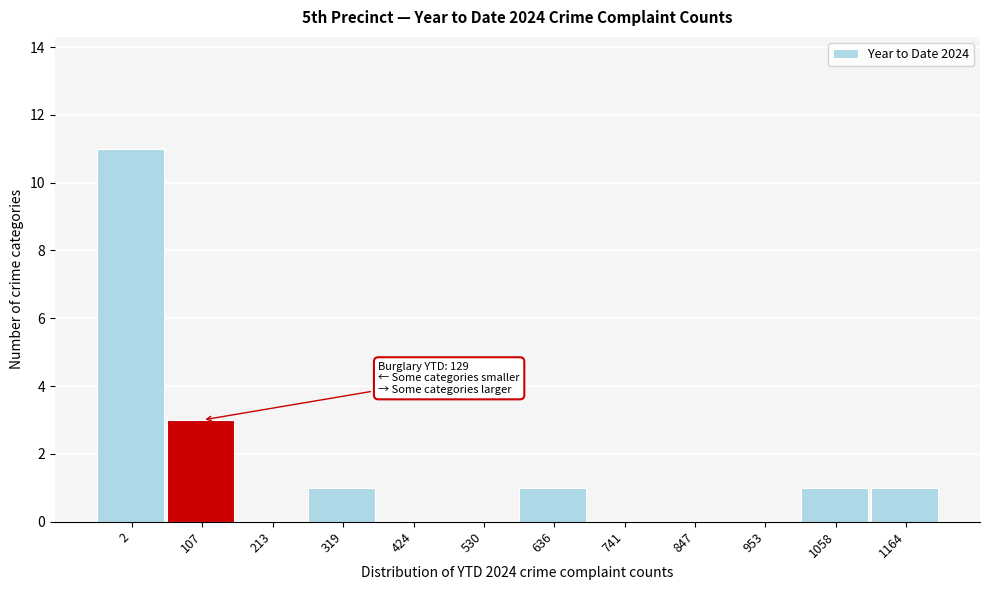

Reading right to left, list all the values displayed in this chart.

1164=1	1058=1	953=0	847=0	741=0	636=1	530=0	424=0	319=1	213=0	107=3	2=11